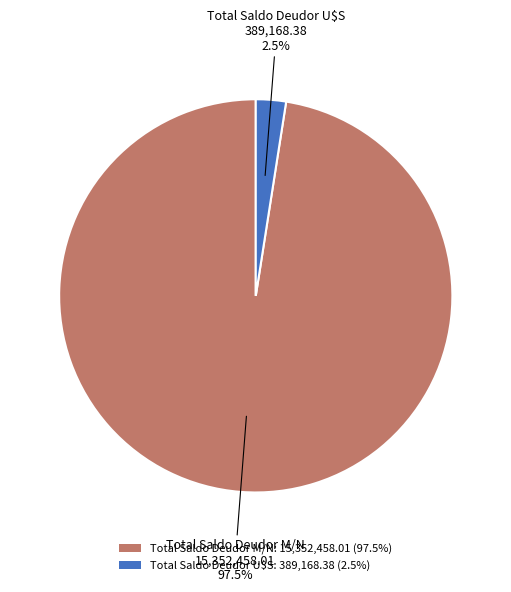

How many slices are in this pie chart?

2